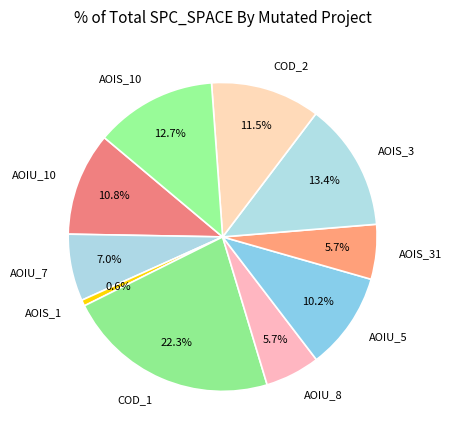

Is there a majority slice in this chart?

No